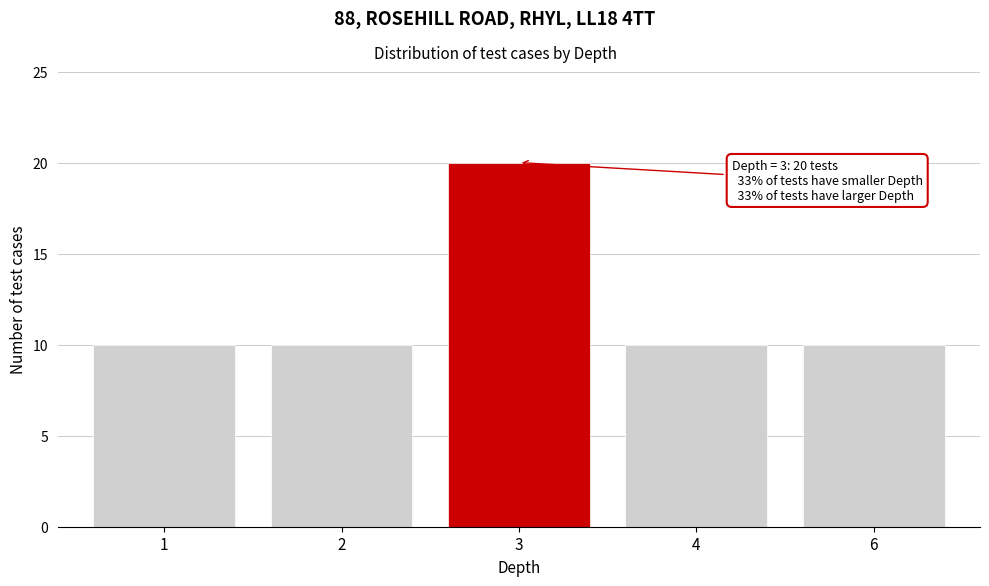

Reading left to right, what are all the values shown in this chart?

1=10	2=10	3=20	4=10	6=10